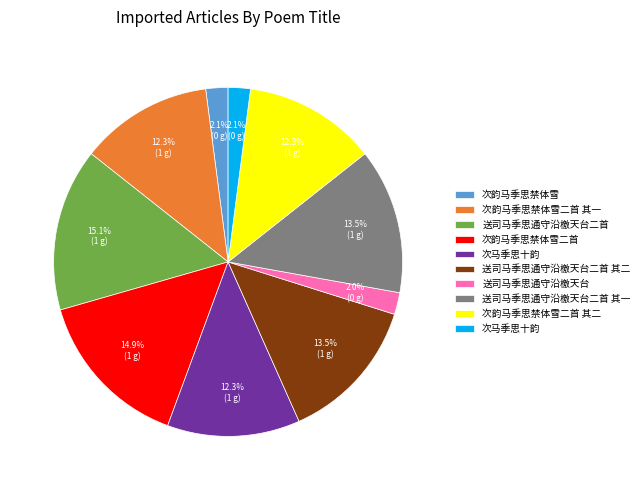

Is there a majority slice in this chart?

No